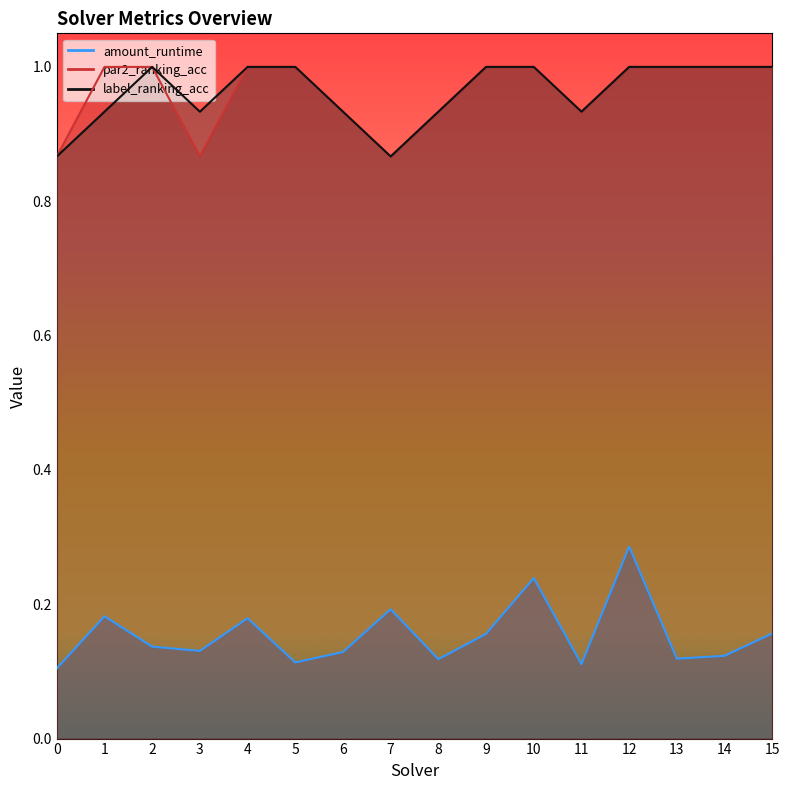

True or false: amount_runtime and label_ranking_acc cross at least once.

False